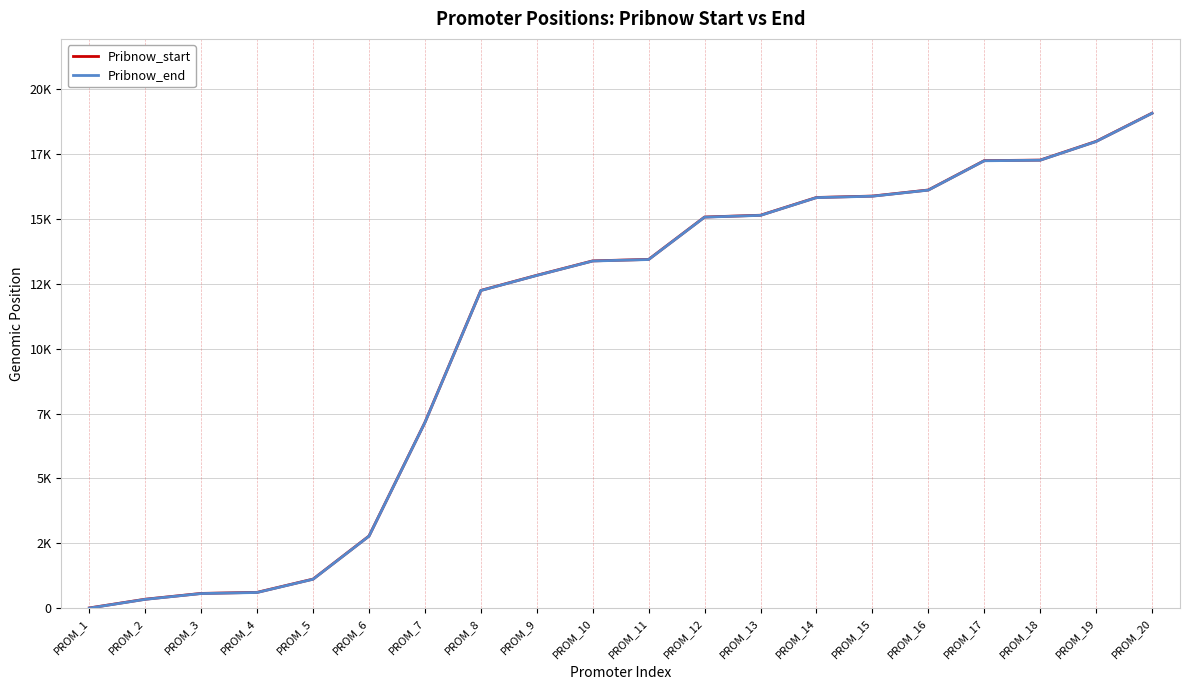

The value of Pribnow_end at PROM_2 is 348. True or false?

True